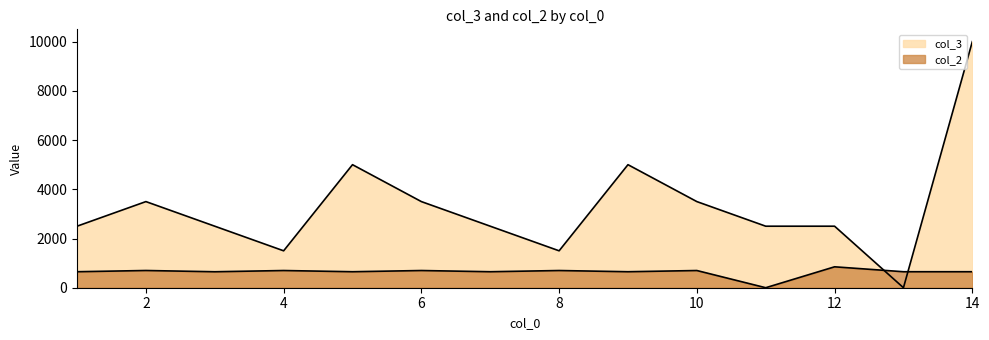

How many series are shown in this chart?

2